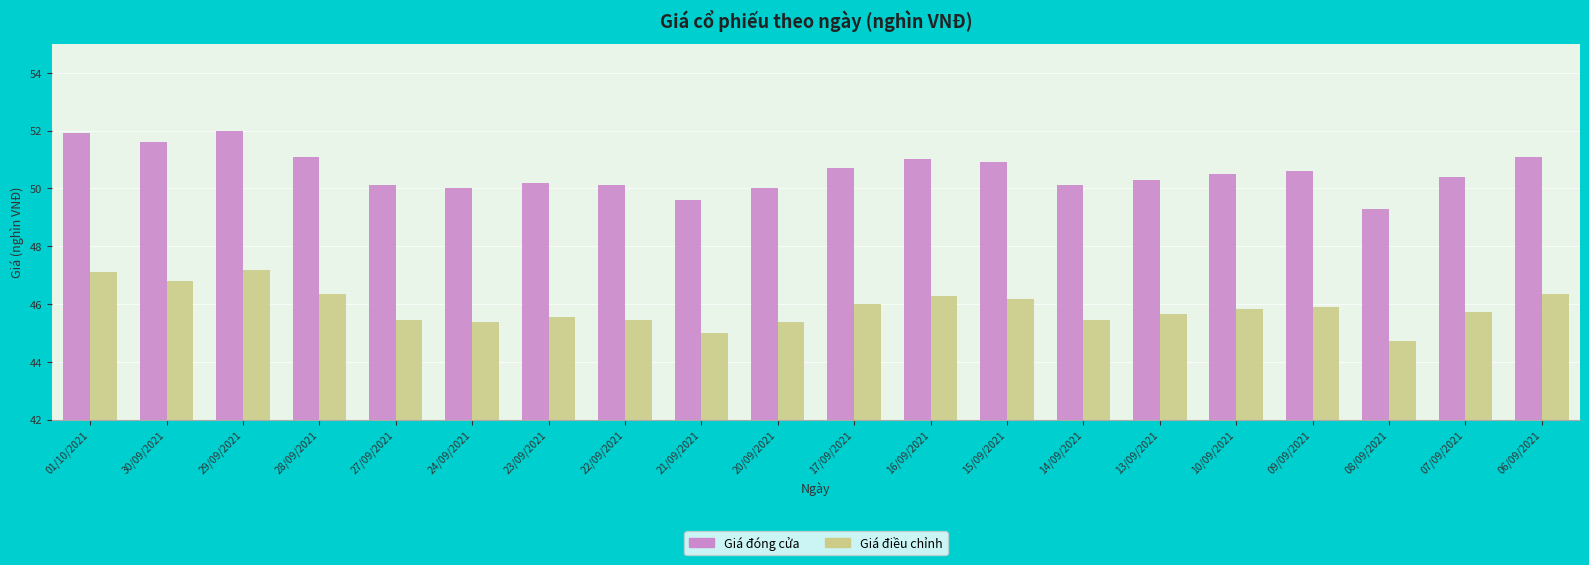

What is the label of the 12th bar from the right?

21/09/2021